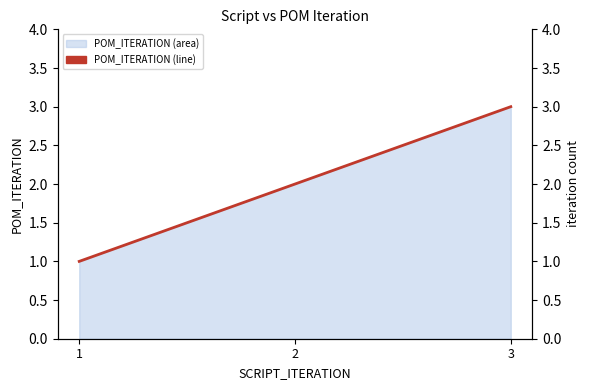

What is the change in value from 1 to 2?

+1